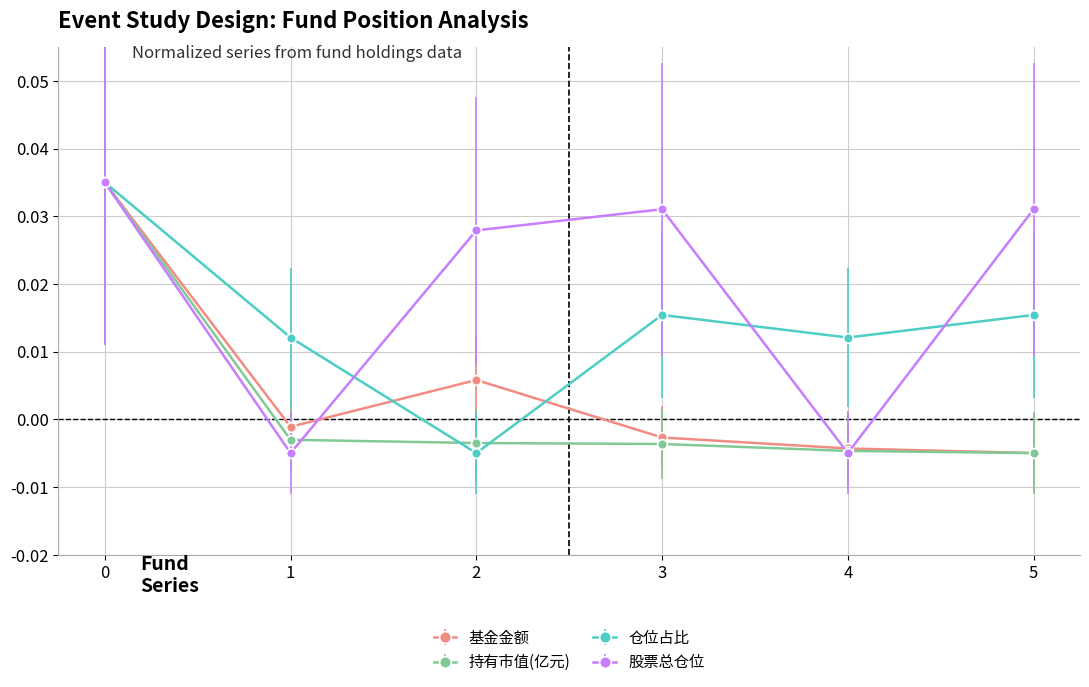

Count the number of categories in the chart.

6